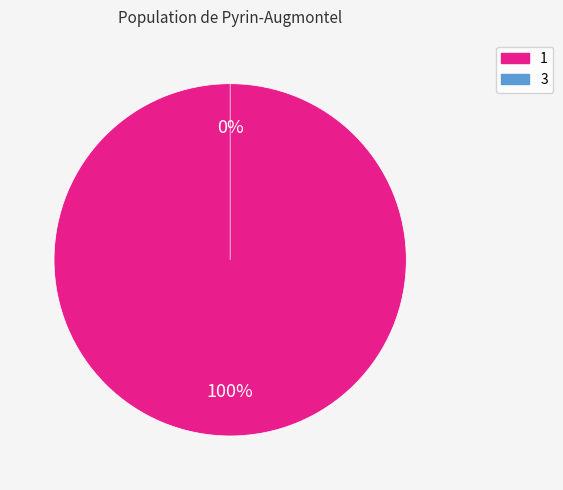

To the nearest percent, what portion does 1 represent?

100%